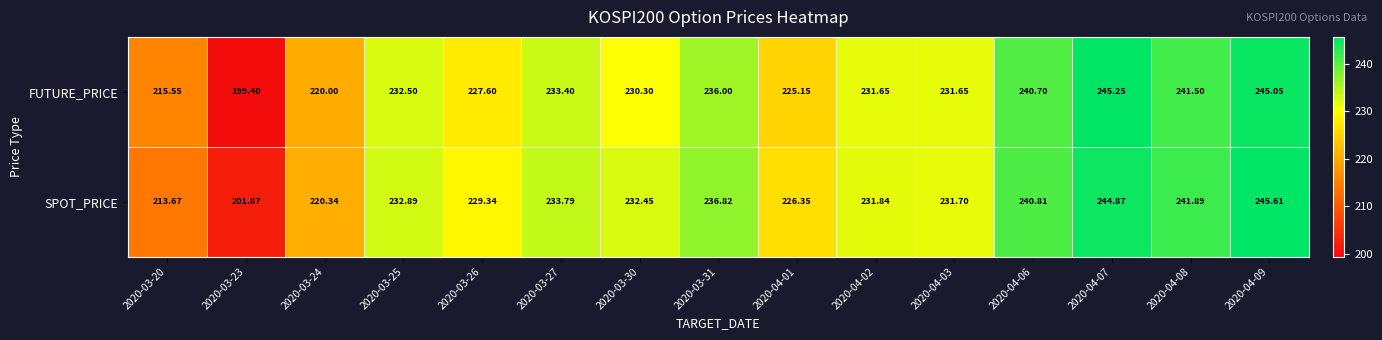

Is the value of FUTURE_PRICE at 2020-03-24 greater than the value of SPOT_PRICE at 2020-04-01?

No